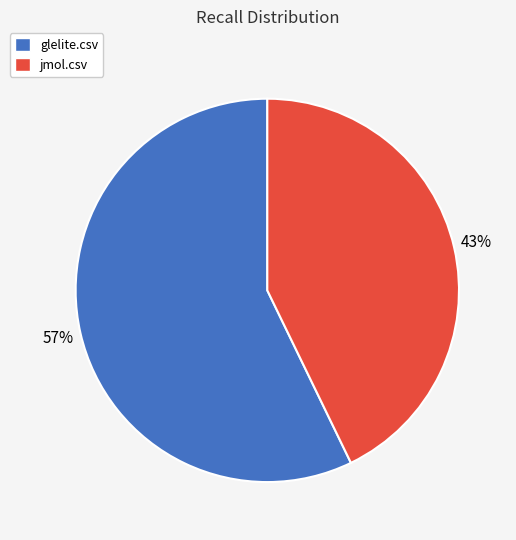

What percentage is the jmol.csv slice, to the nearest percent?

43%